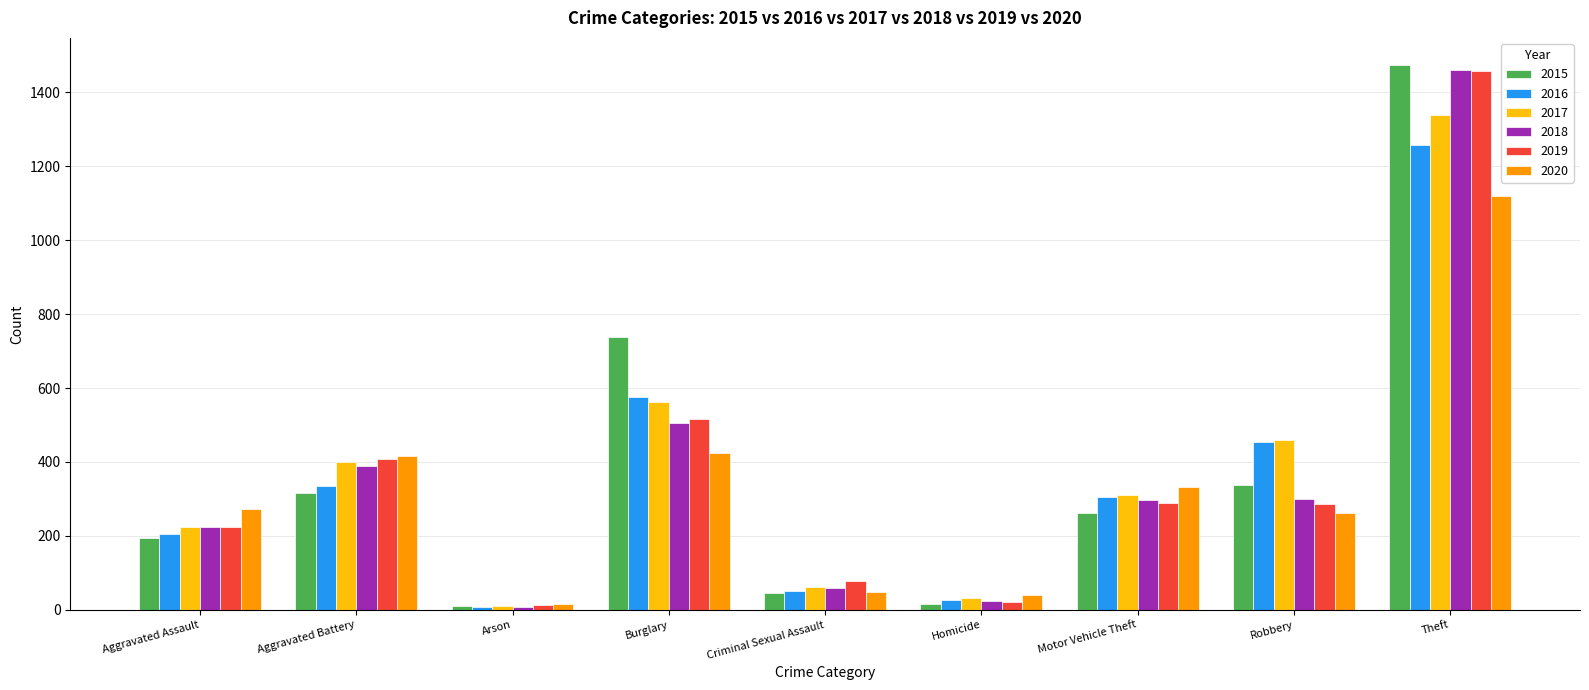

At which category is the sum across all series the highest?

Theft